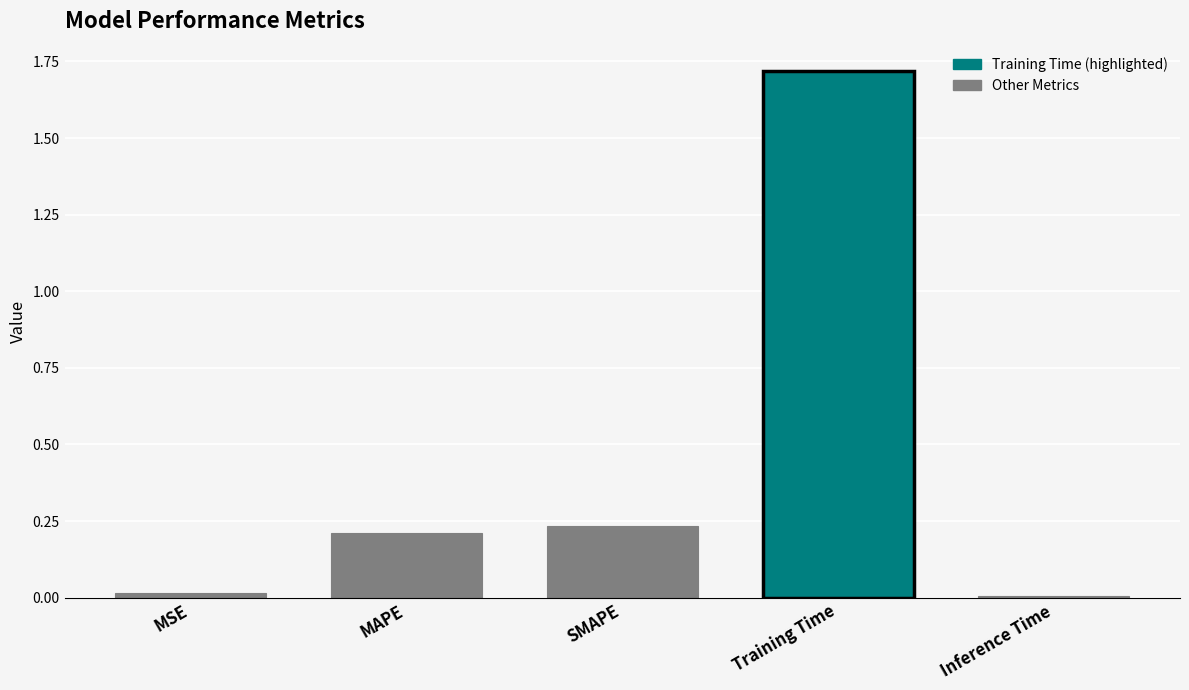

What is the label of the 2nd bar from the left?

MAPE